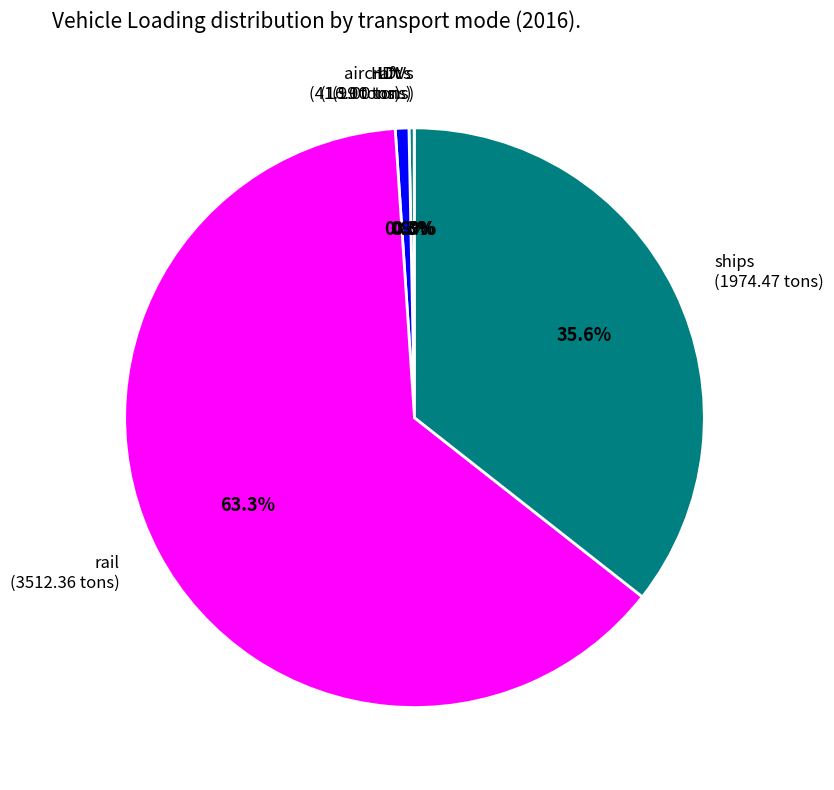

Does any single category account for the majority?

Yes